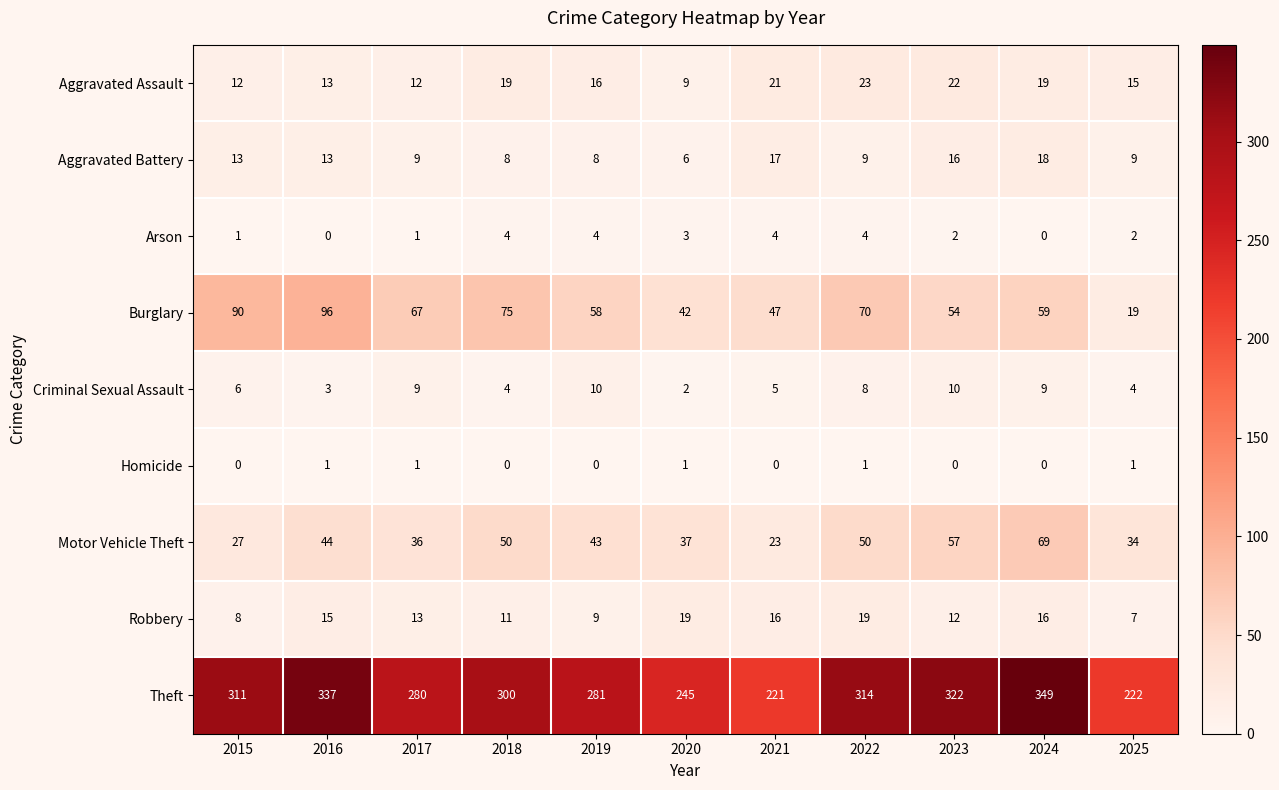

Which category has the highest value across all series?

2024